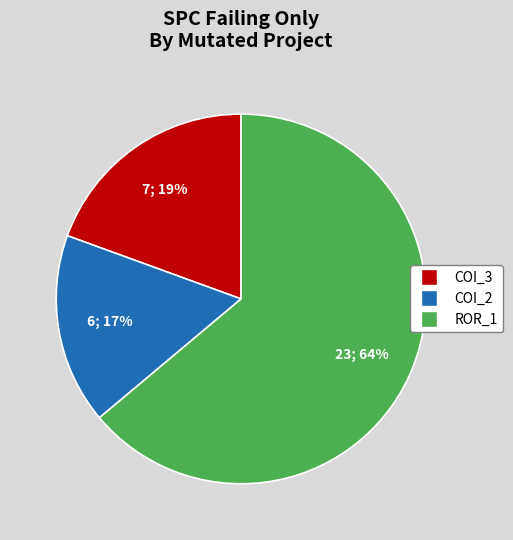

Is there any slice that represents more than half of the pie?

Yes